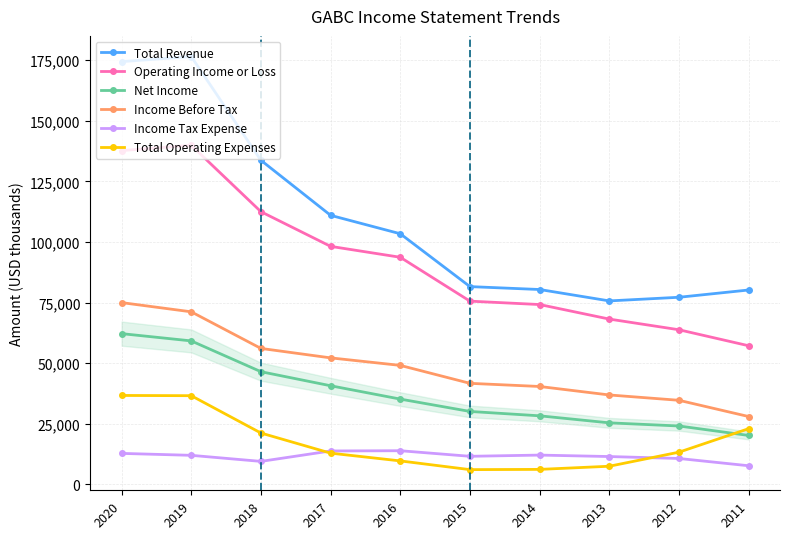

Between 2018 and 2013, which series saw the biggest shift?

Total Revenue